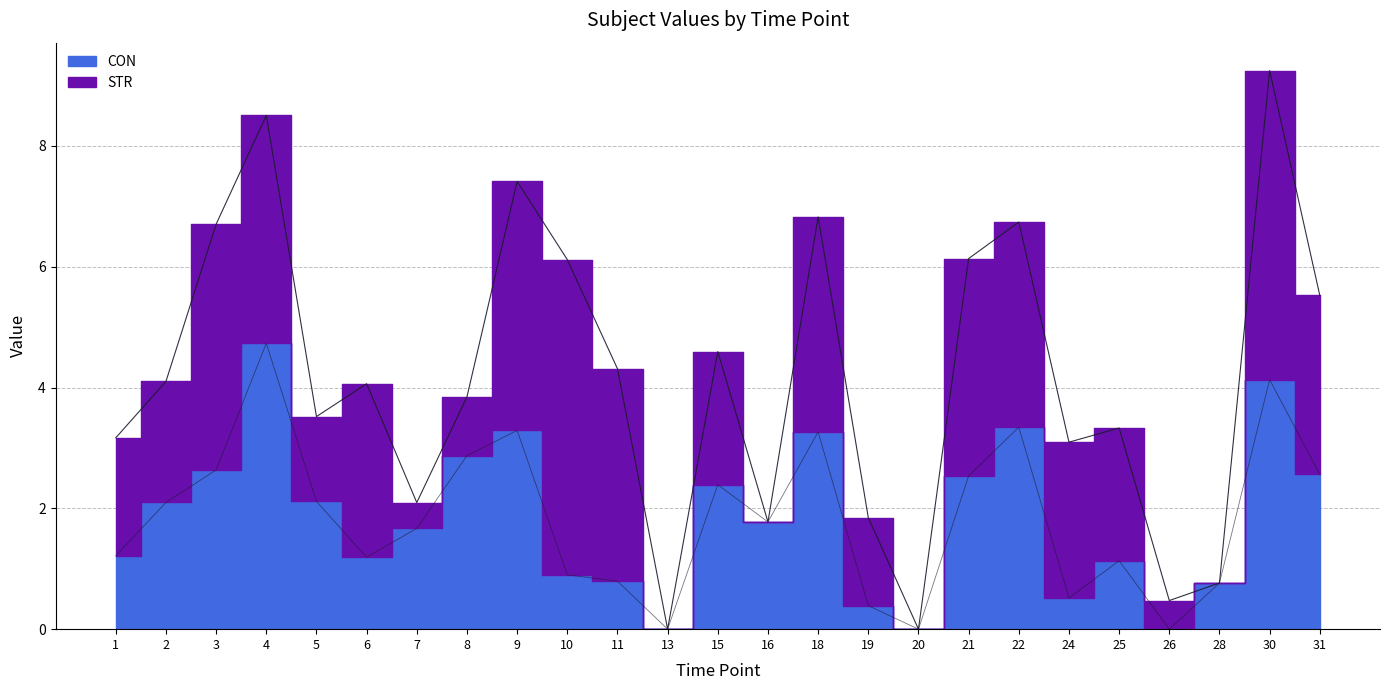

List the labels in order of value, largest first.

4, 30, 22, 9, 18, 8, 3, 31, 21, 15, 5, 2, 16, 7, 1, 6, 25, 10, 11, 28, 24, 19, 13, 20, 26